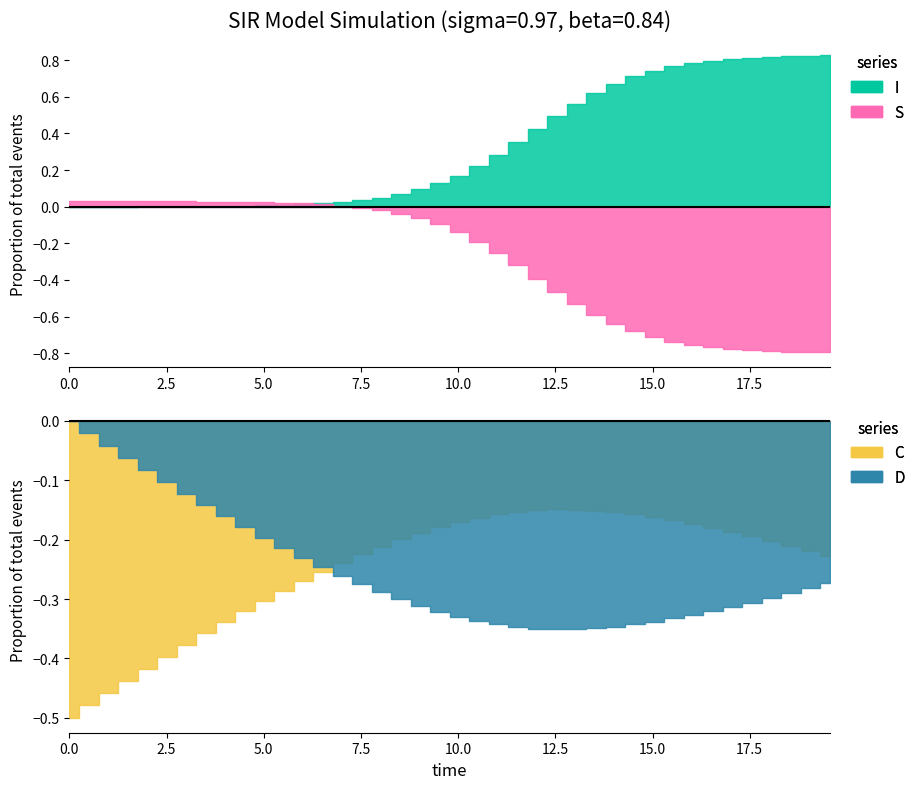

What is the label of the 38th point from the right?

I